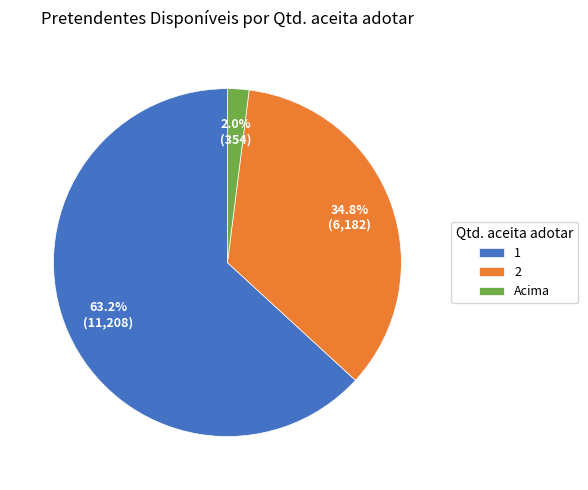

Which category accounts for the majority?

1